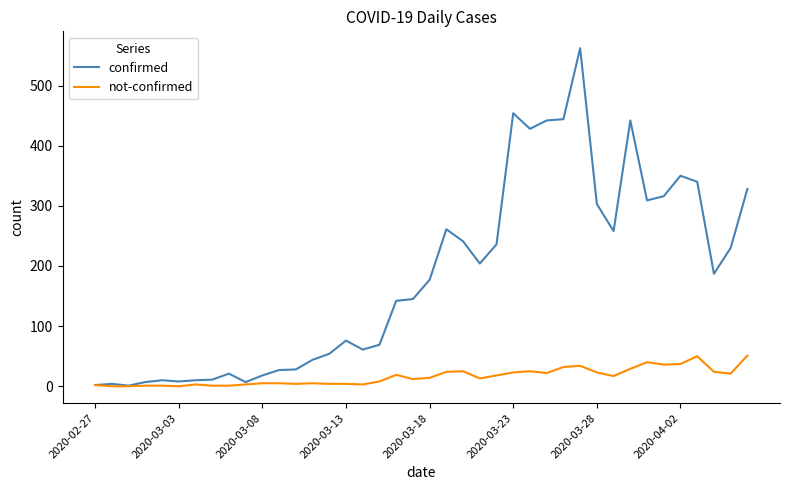

How many values in the not-confirmed series are below 14?

20